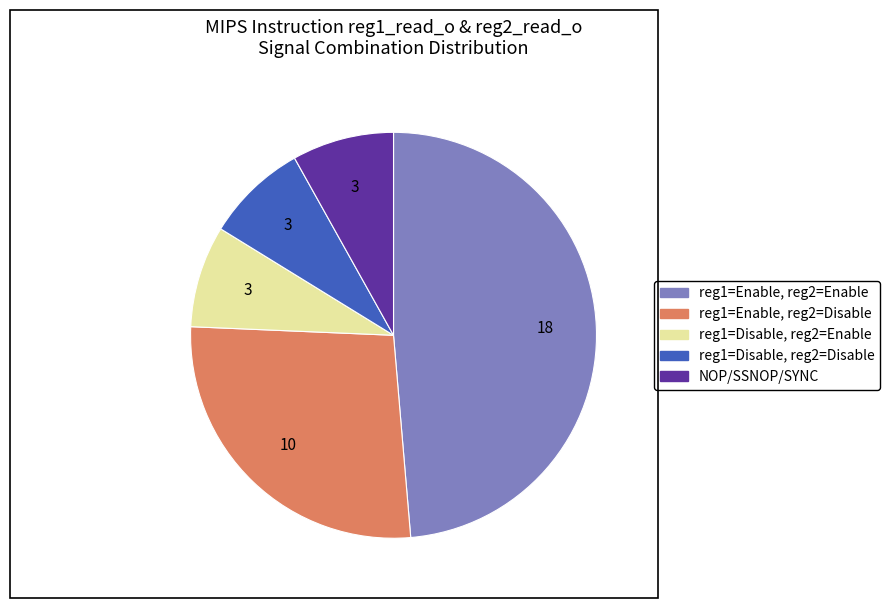

Is there any slice that represents more than half of the pie?

No